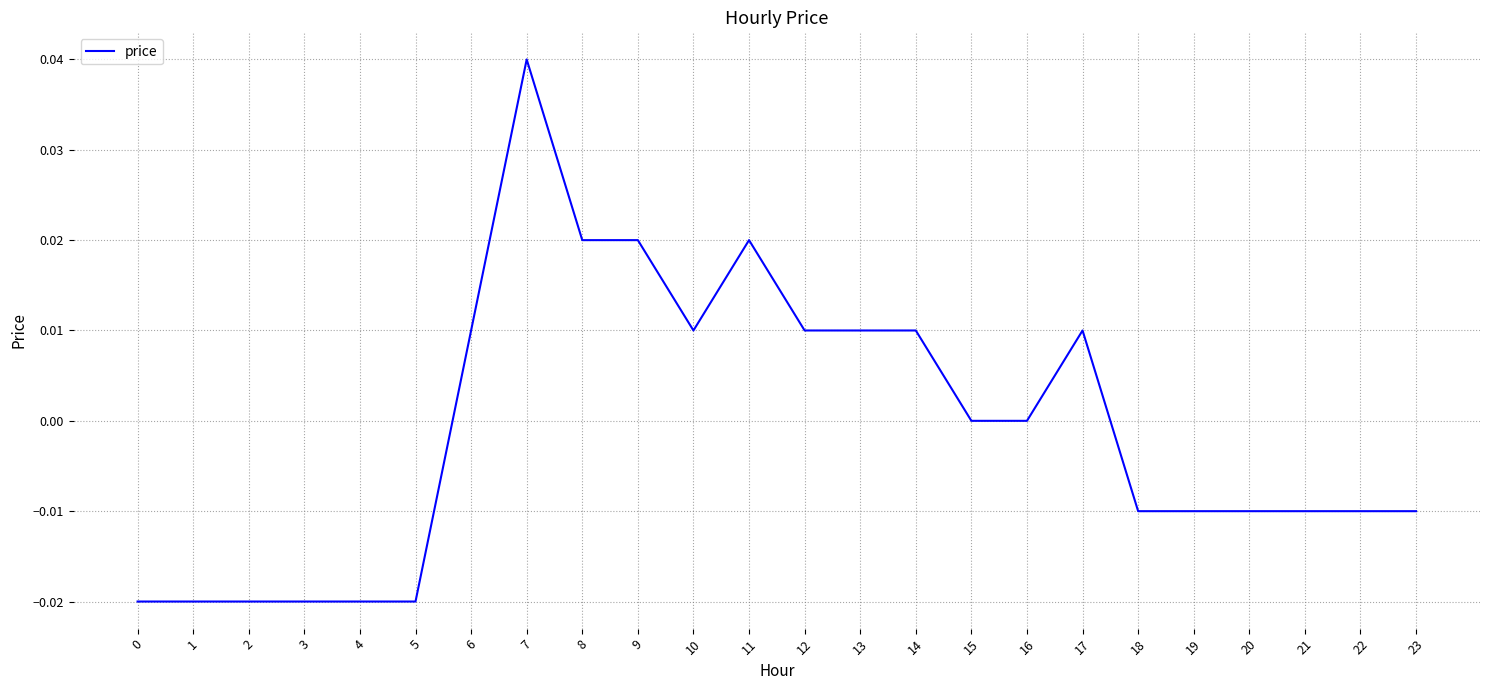

At which category does the chart reach its peak across all series?

7